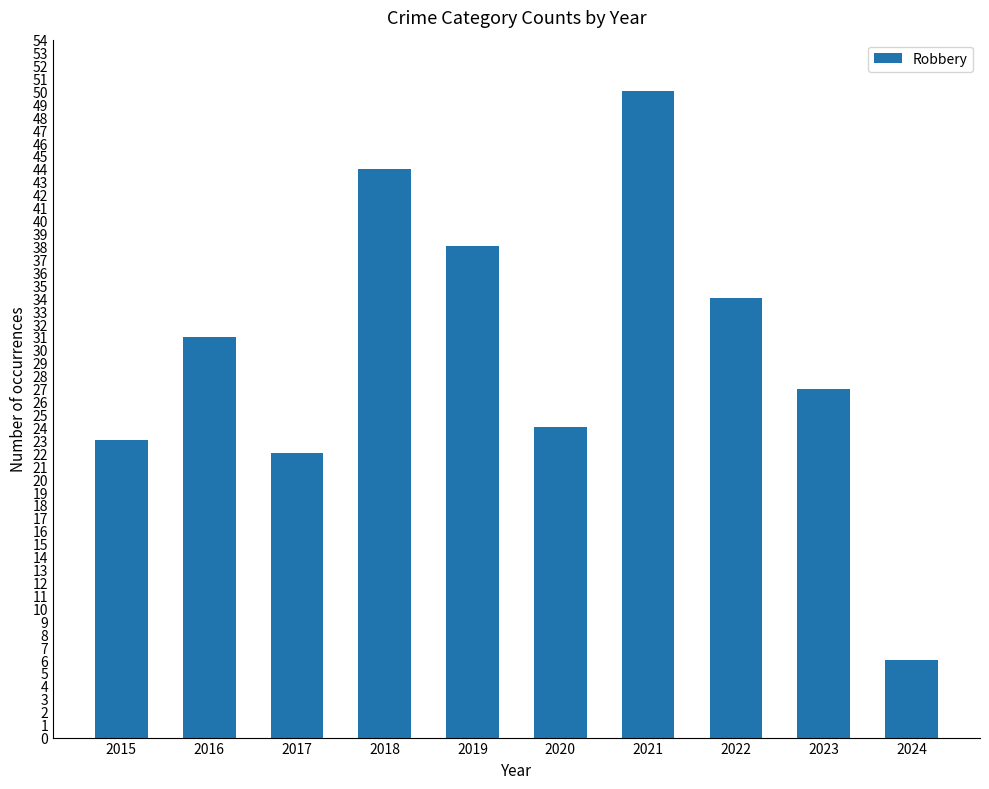

What is the difference between the values at 2018 and 2019?

6